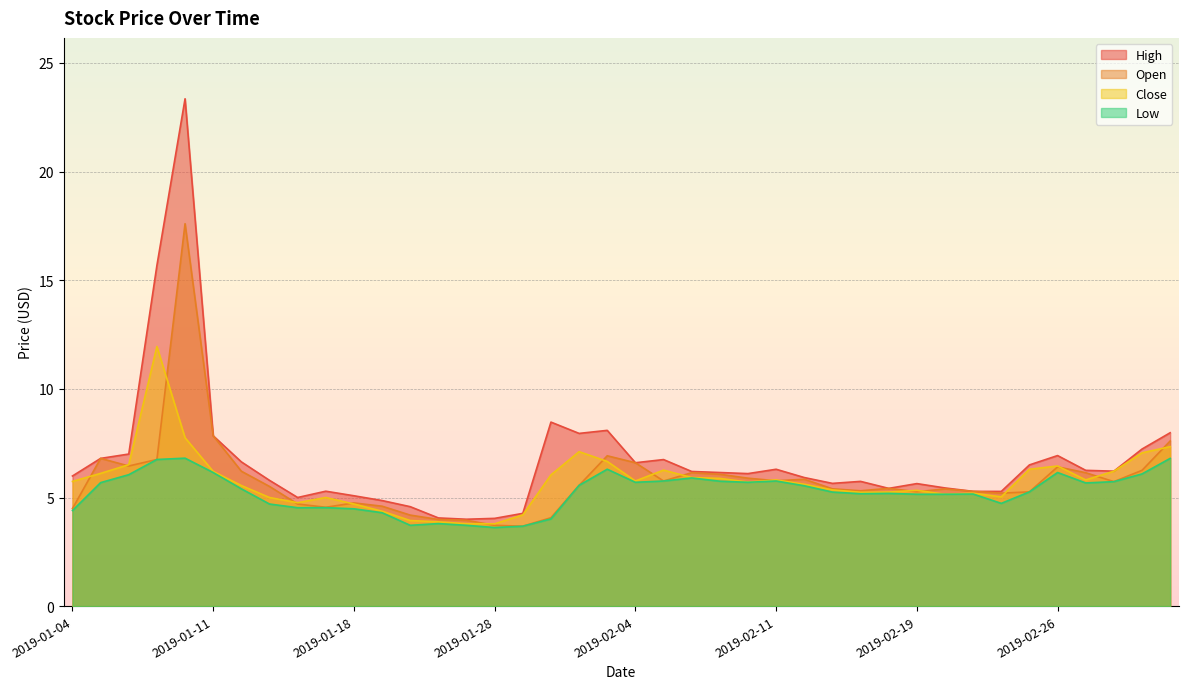

How many lines are shown in the chart?

4